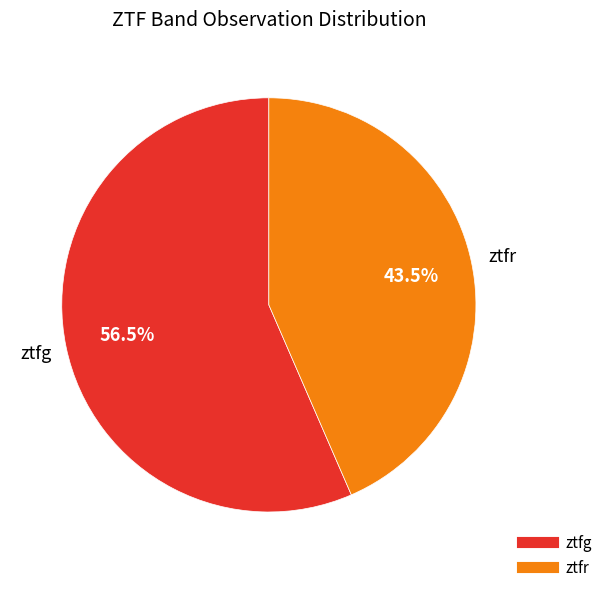

What portion of the pie excludes ztfr?

56.5%